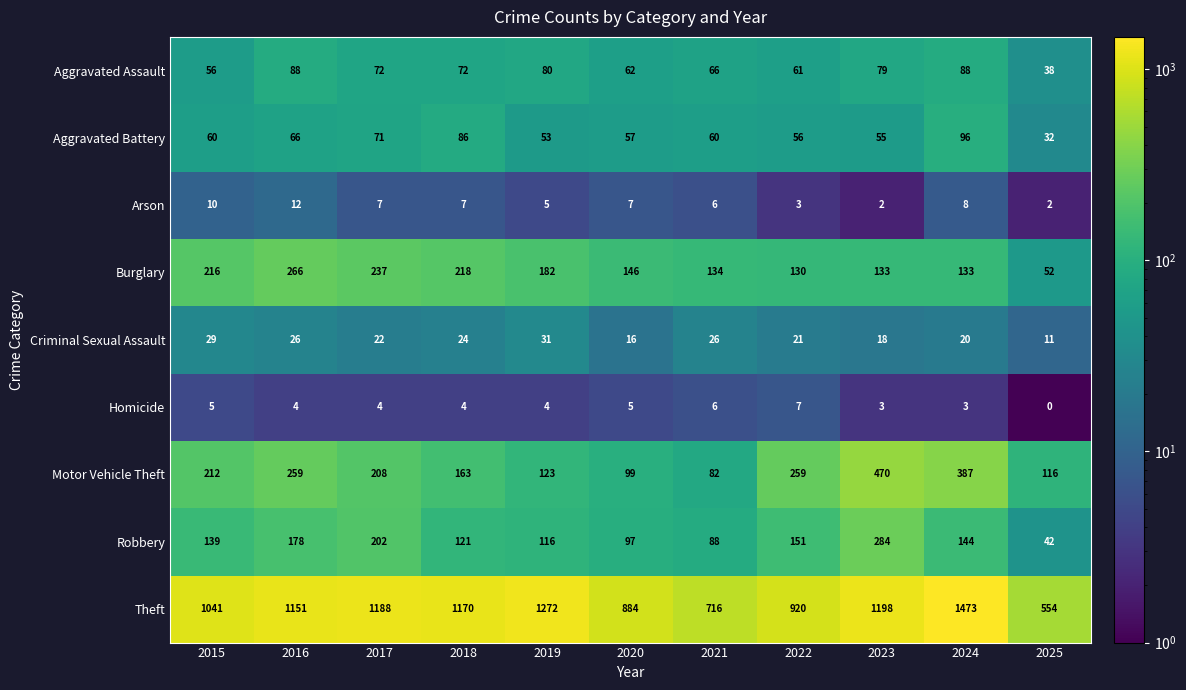

The Burglary series shows 130 at 2022. True or false?

True